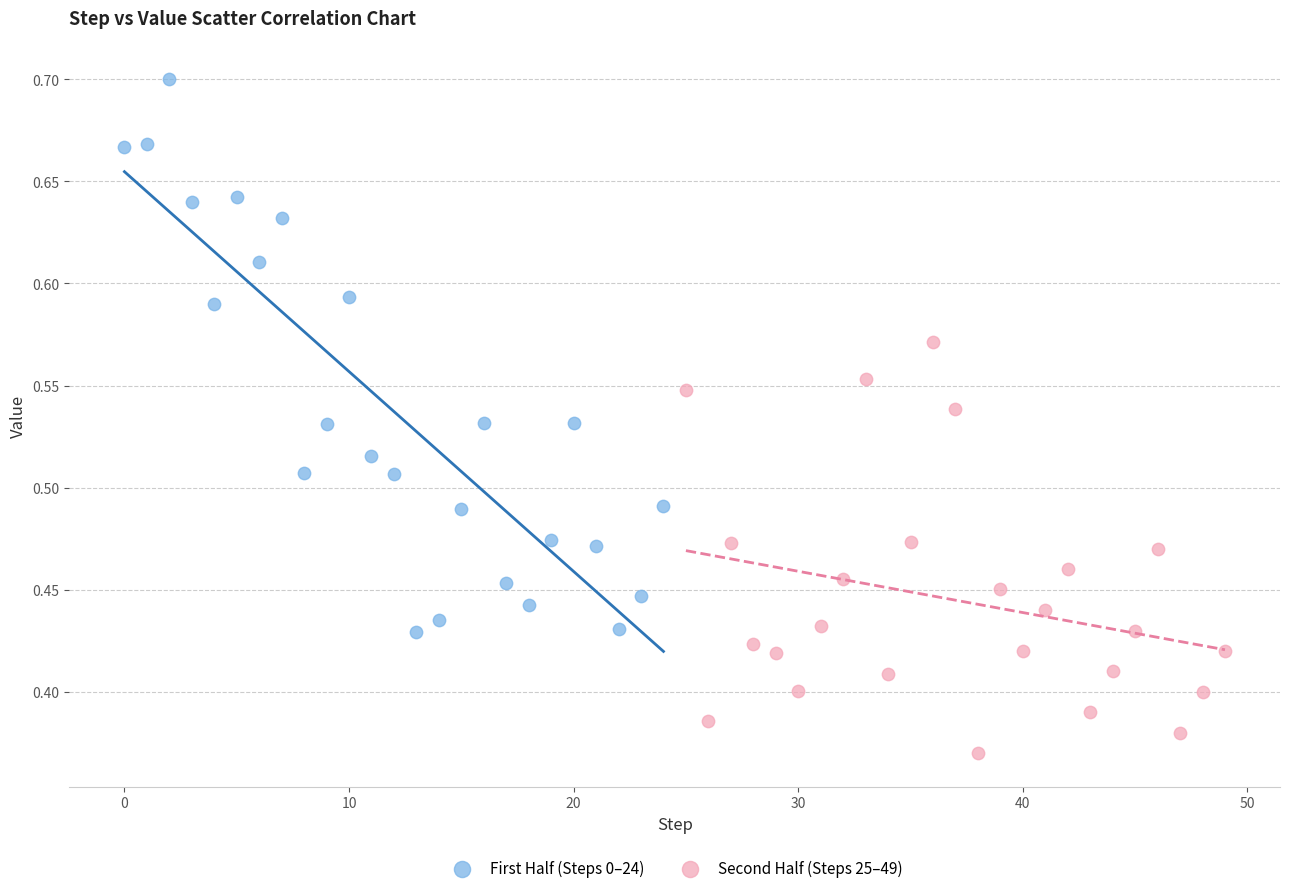

Which series contains the highest Y value?

First Half (Steps 0–24)